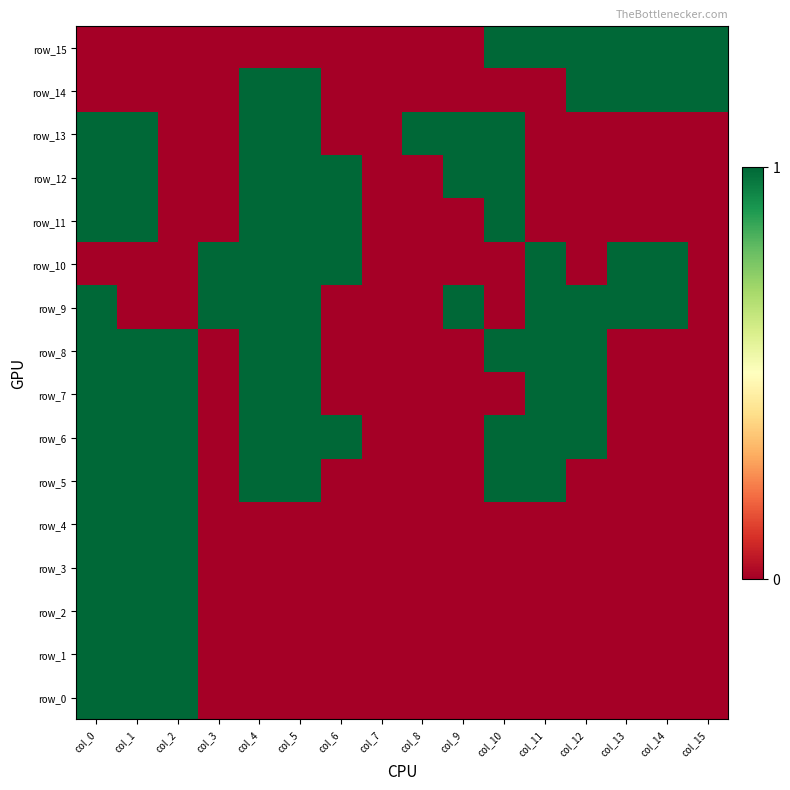

What is the approximate value of row_8 at col_1?

1